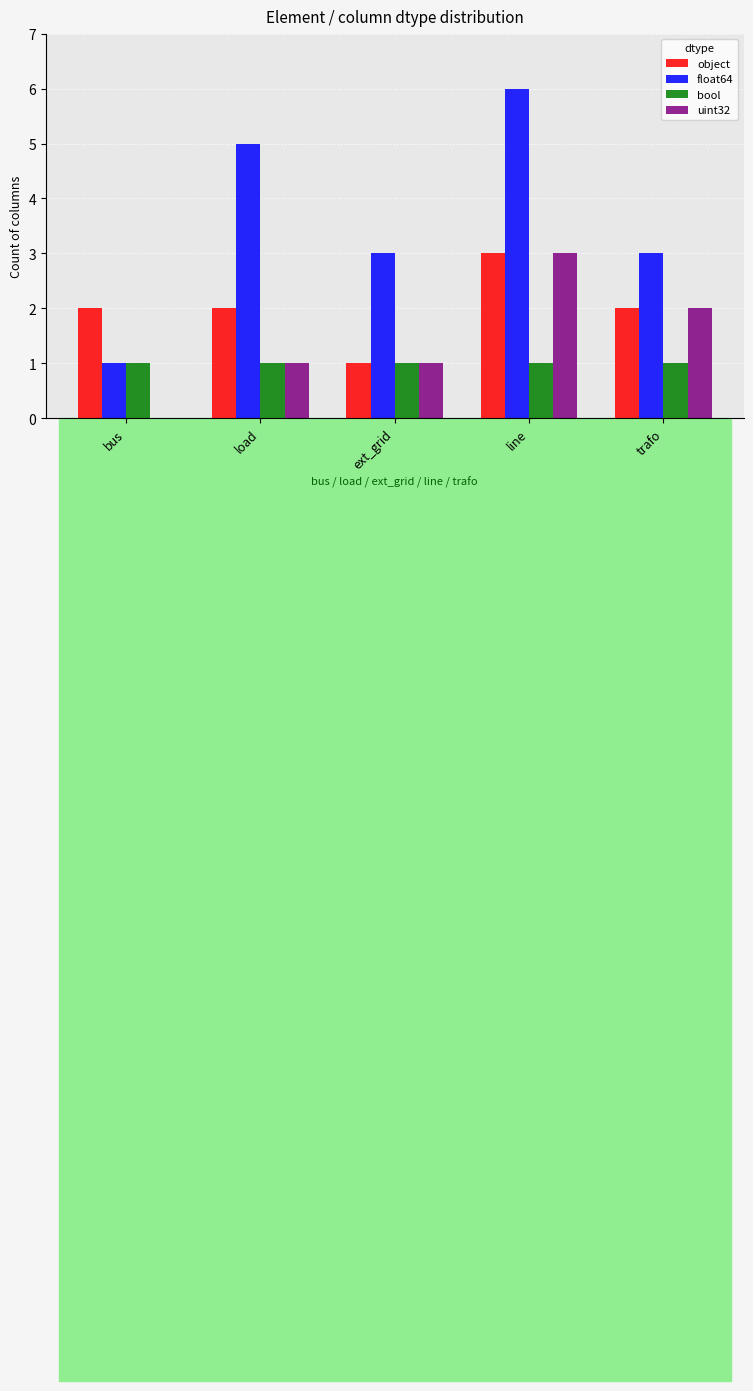

Which series changed the most between bus and line?

float64